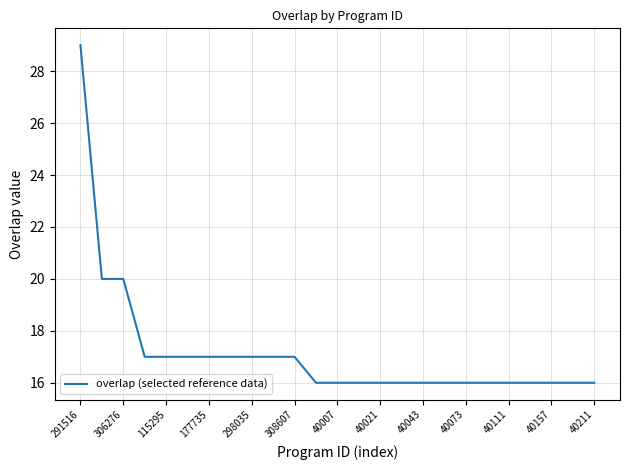

Does the chart display data point markers on the line(s)?

No